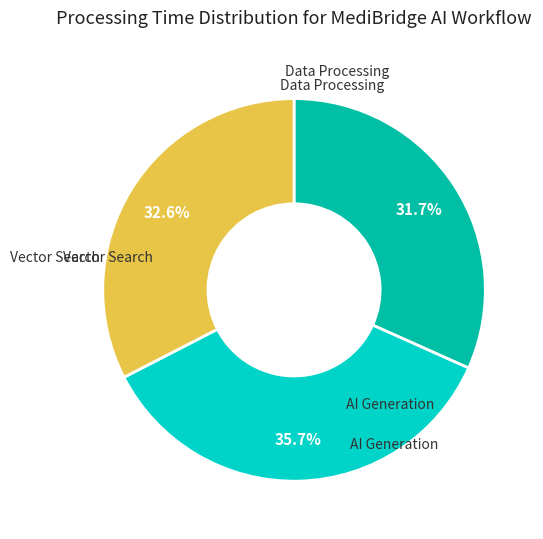

To the nearest percent, what is the average slice percentage?

33%